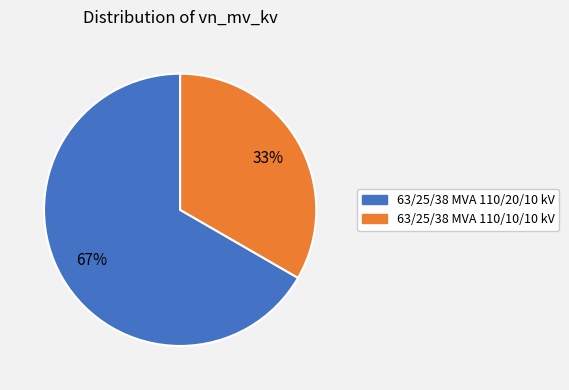

Which category has the biggest portion of the pie?

63/25/38 MVA 110/20/10 kV